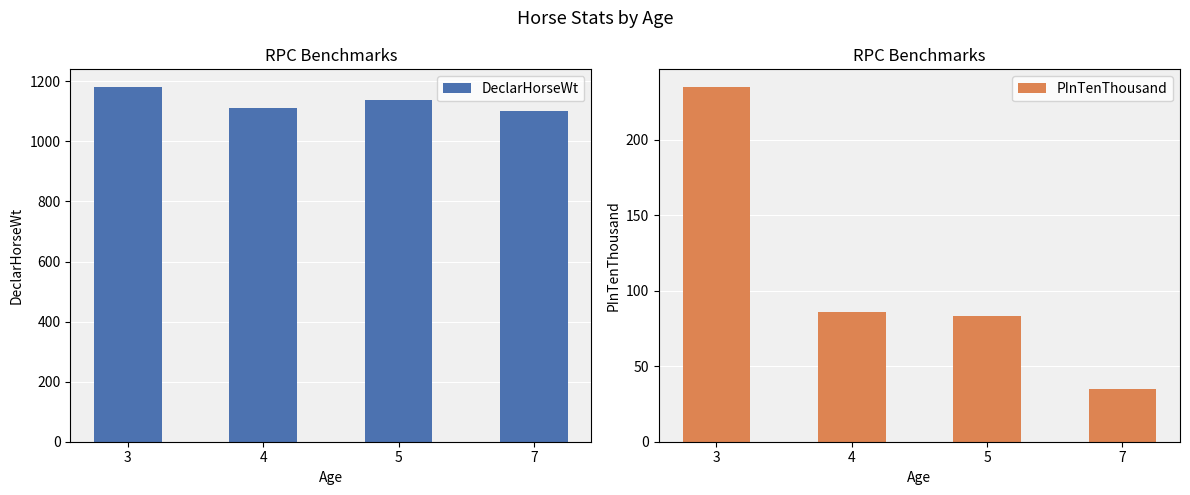

The DeclarHorseWt series shows 1181.0 at 3. True or false?

True